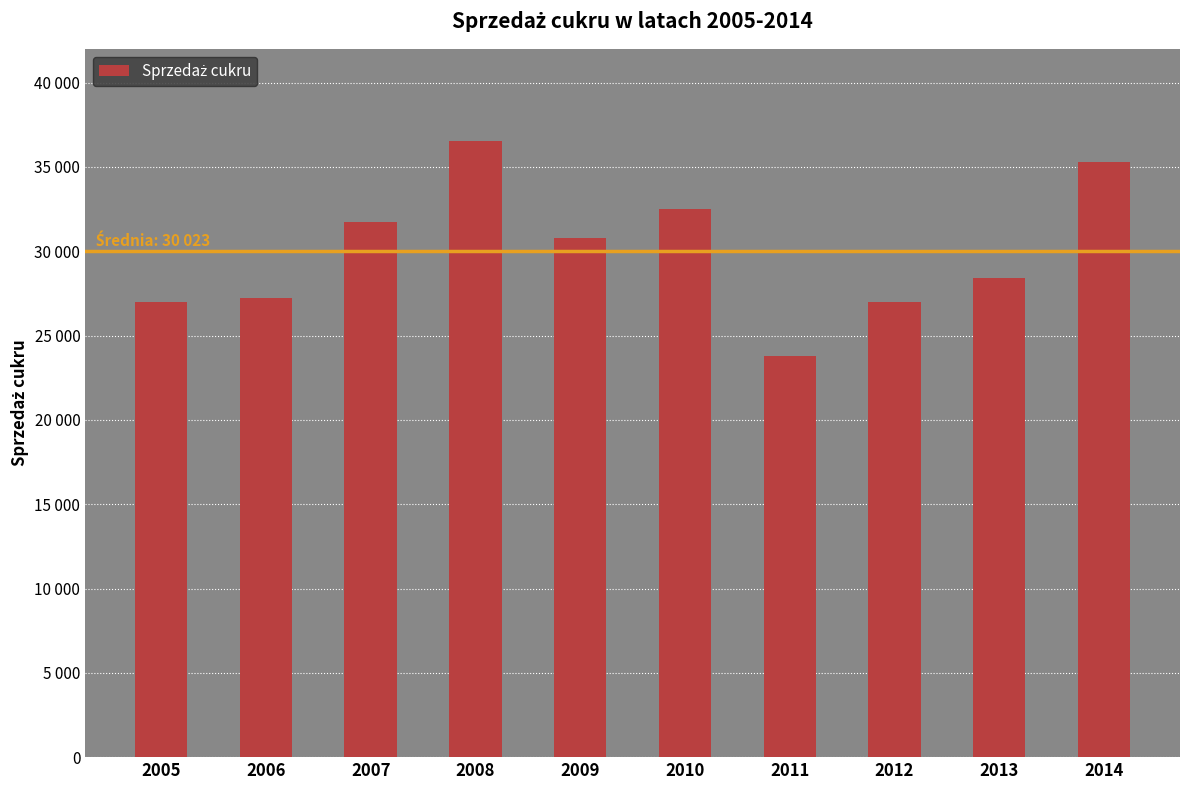

List the labels in order of value, largest first.

2008, 2014, 2010, 2007, 2009, 2013, 2006, 2005, 2012, 2011